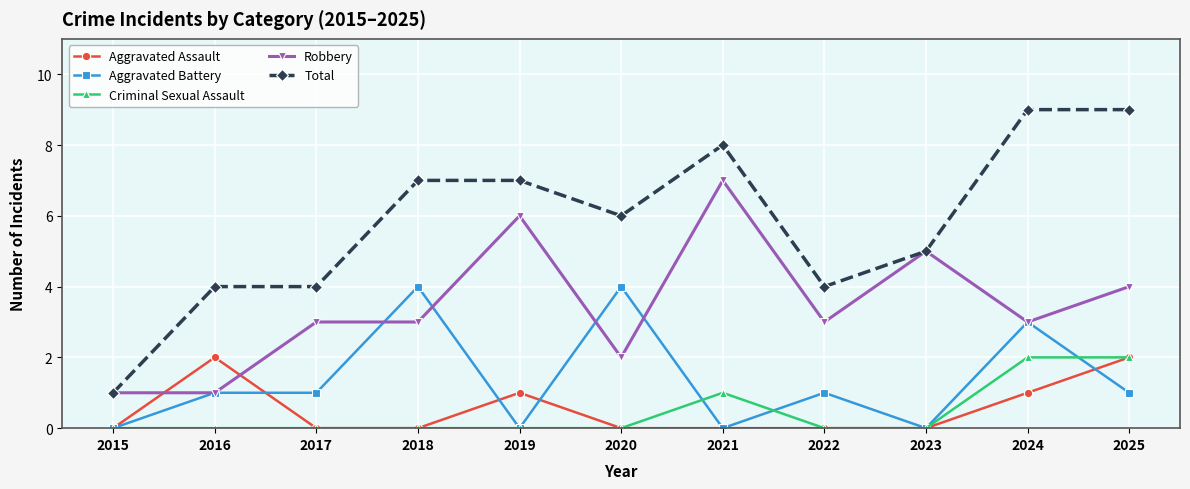

Reading left to right, list all the values displayed in this chart.

Aggravated Assault: 2015=0	2016=2	2017=0	2018=0	2019=1	2020=0	2021=0	2022=0	2023=0	2024=1	2025=2
Aggravated Battery: 2015=0	2016=1	2017=1	2018=4	2019=0	2020=4	2021=0	2022=1	2023=0	2024=3	2025=1
Criminal Sexual Assault: 2015=0	2016=0	2017=0	2018=0	2019=0	2020=0	2021=1	2022=0	2023=0	2024=2	2025=2
Robbery: 2015=1	2016=1	2017=3	2018=3	2019=6	2020=2	2021=7	2022=3	2023=5	2024=3	2025=4
Total: 2015=1	2016=4	2017=4	2018=7	2019=7	2020=6	2021=8	2022=4	2023=5	2024=9	2025=9